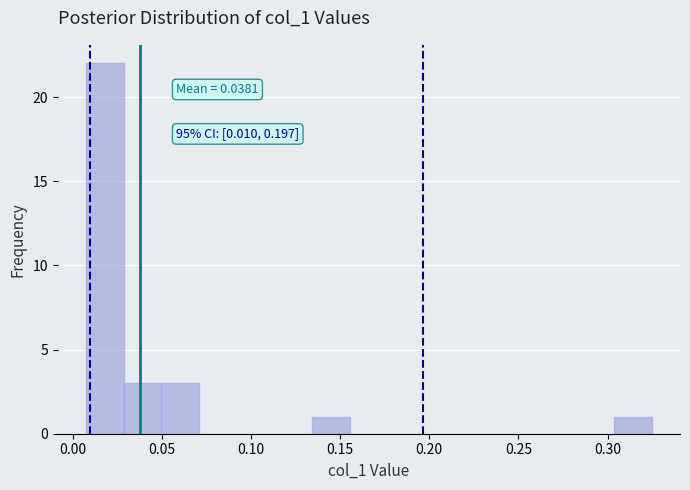

Which range on the x-axis has the tallest bar?

0.010 to 0.030